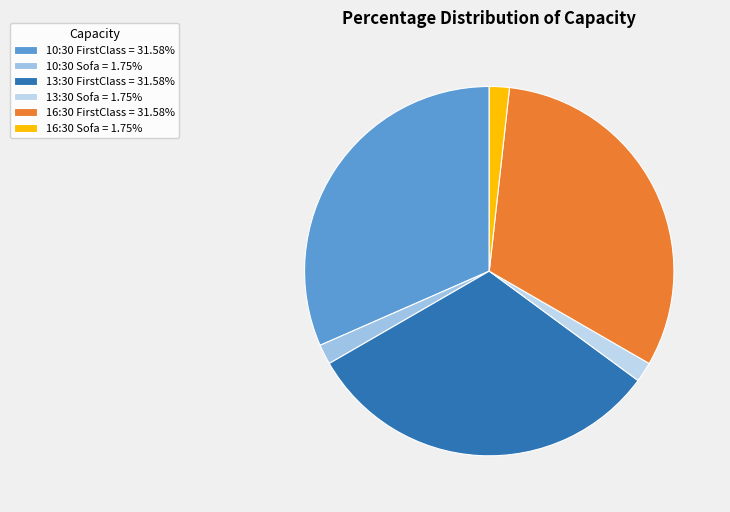

What percentage is the 10:30 Sofa slice, to the nearest percent?

2%